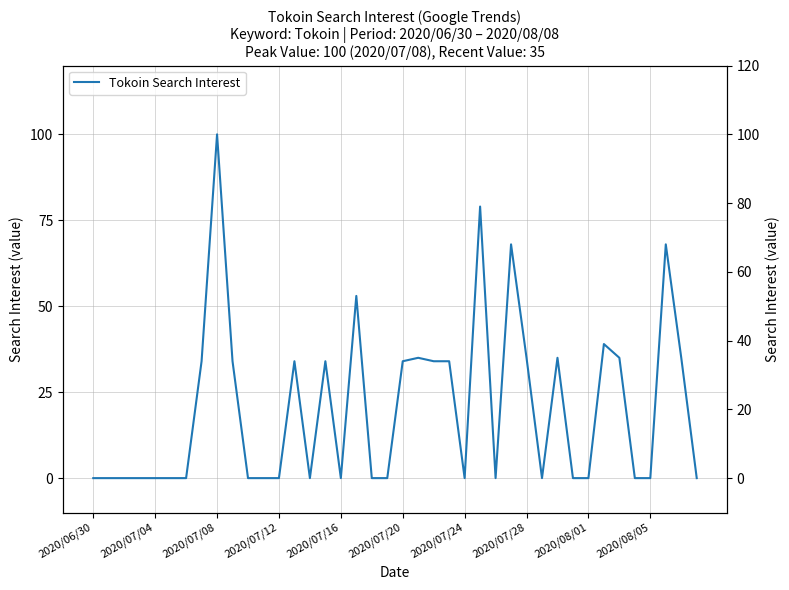

At which category does Tokoin (right axis) reach its first local valley?

14